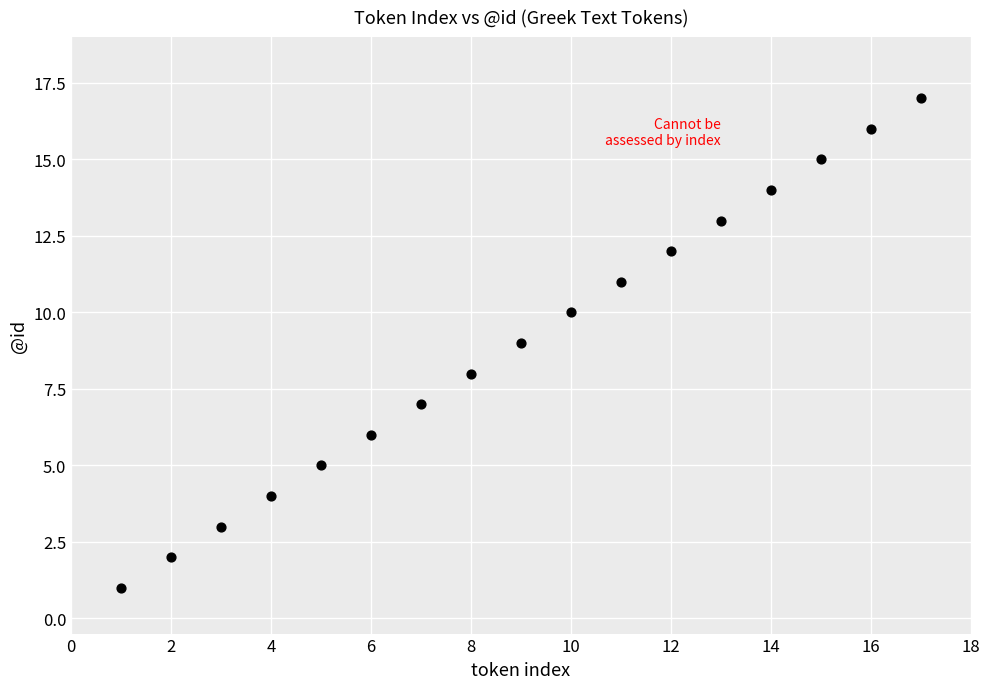

What is the range of Y values (max minus min)?

16